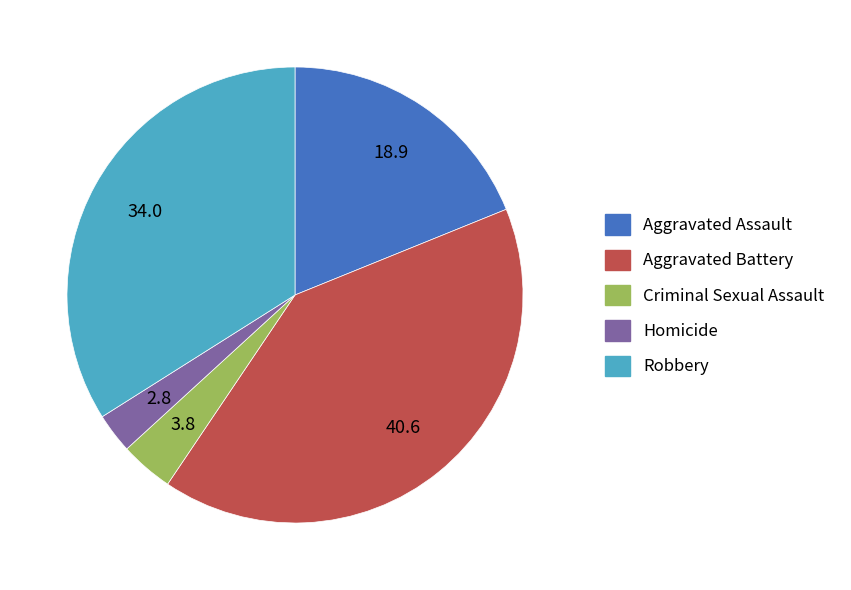

Combined, do Homicide and Criminal Sexual Assault account for over 50%?

No